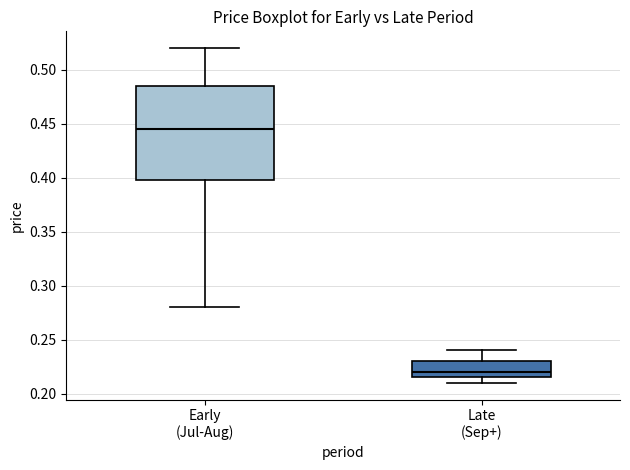

Reading left to right, read every box against the y-axis: the position of its median line, the range the box covers, and the ends of its whiskers. The values are not printed on the chart, so give them approximately, as read against the axis.

Early (Jul-Aug): median 0.445, box 0.400 to 0.485, whiskers 0.280 to 0.520
Late (Sep+): median 0.220, box 0.215 to 0.230, whiskers 0.210 to 0.240